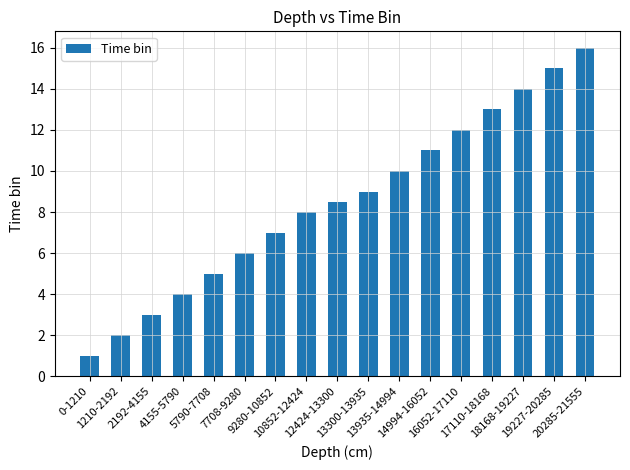

At which category does the chart reach its minimum across all series?

0-1210